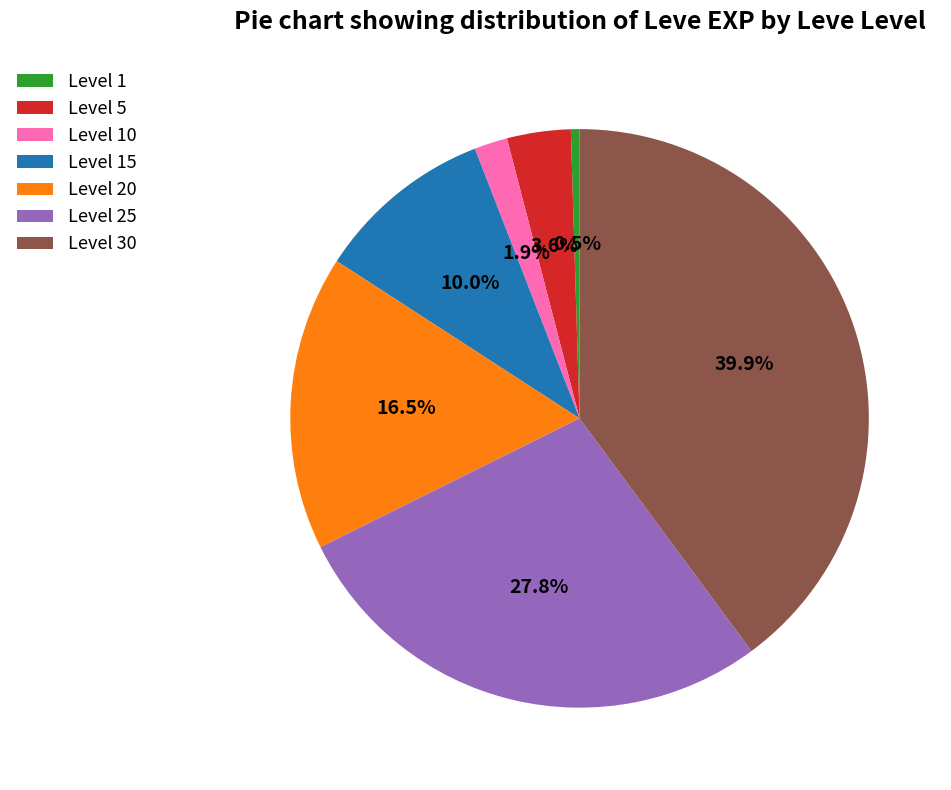

True or false: Level 30 accounts for 40% of the total.

True